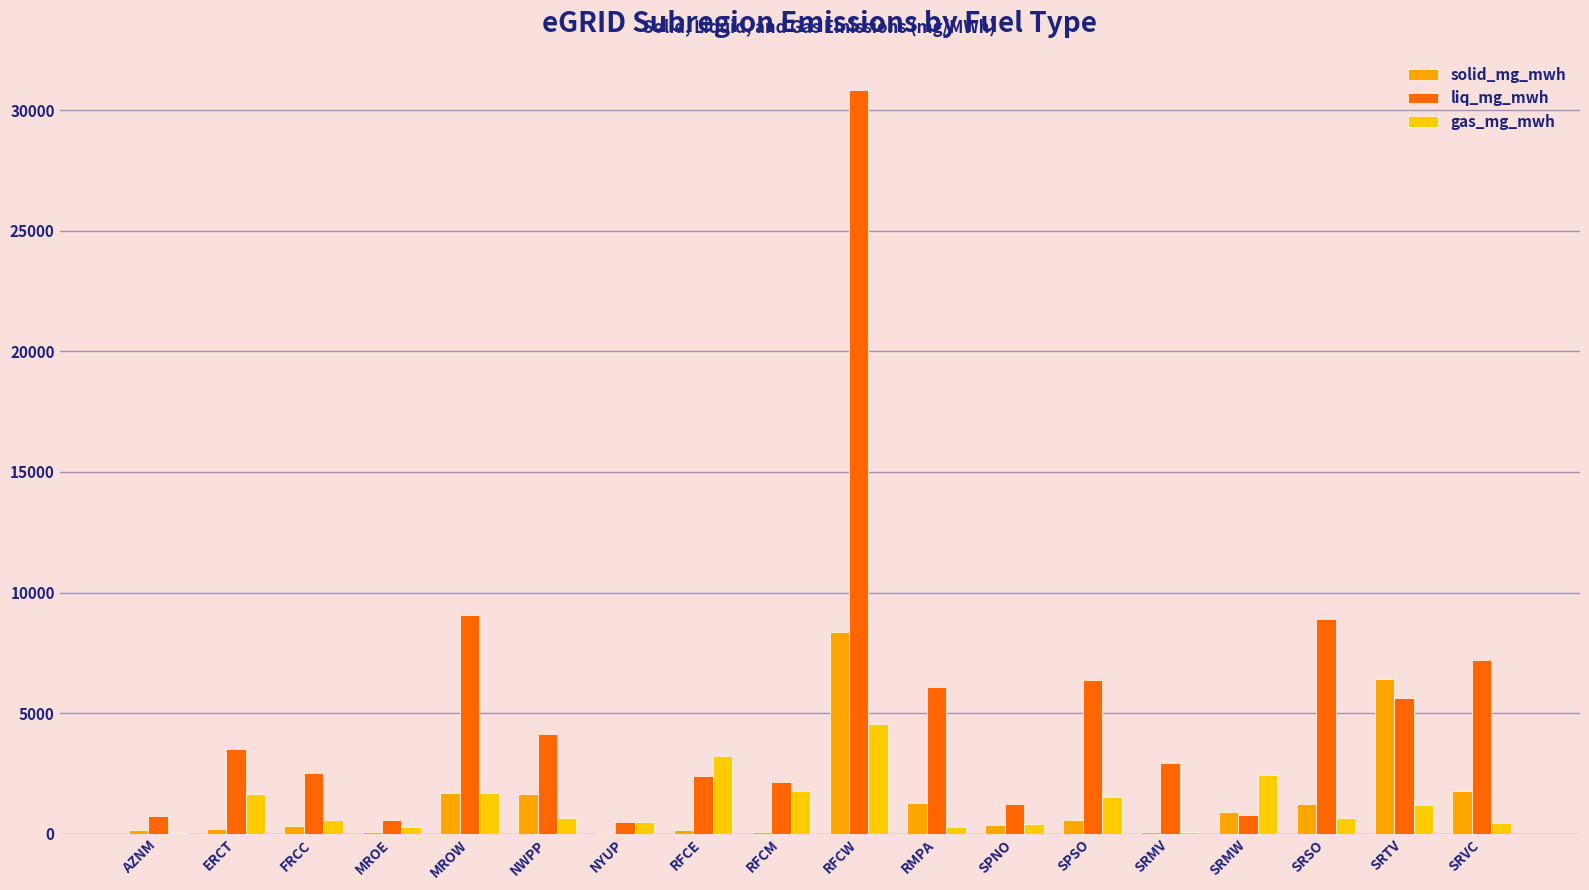

Between SRMW and SRTV, which series saw the biggest shift?

solid_mg_mwh